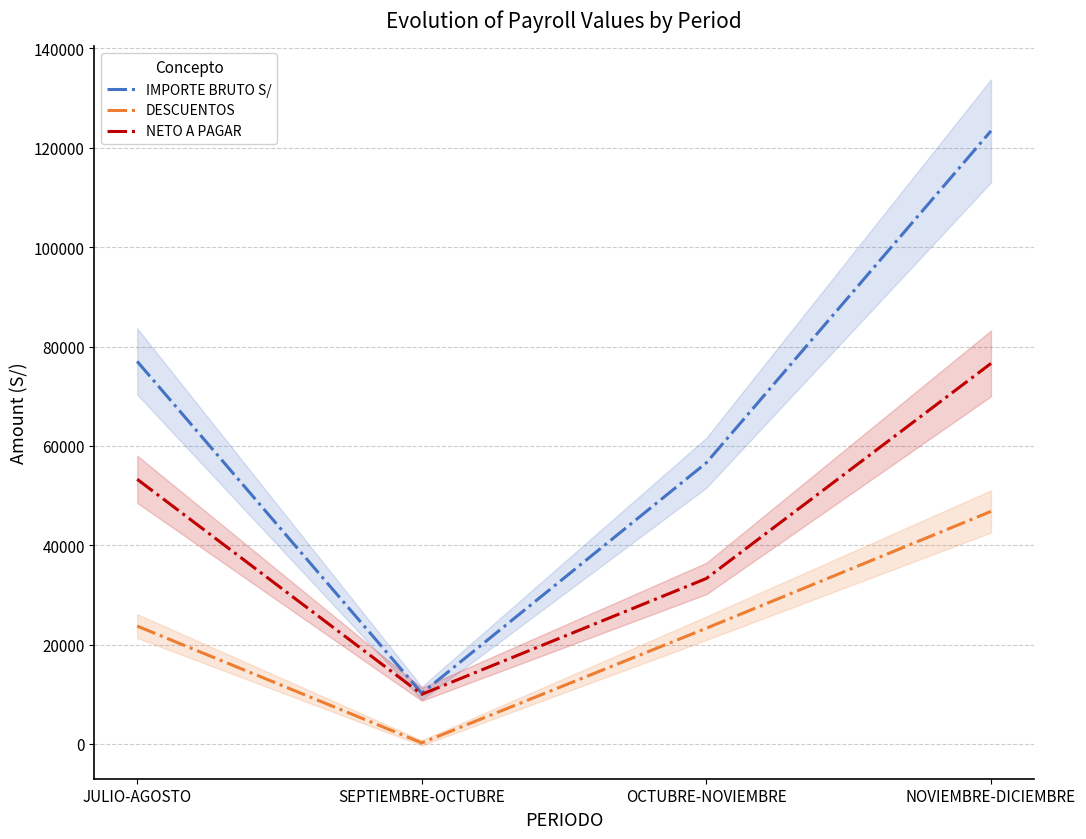

Is this an area chart (filled region under the line)?

No